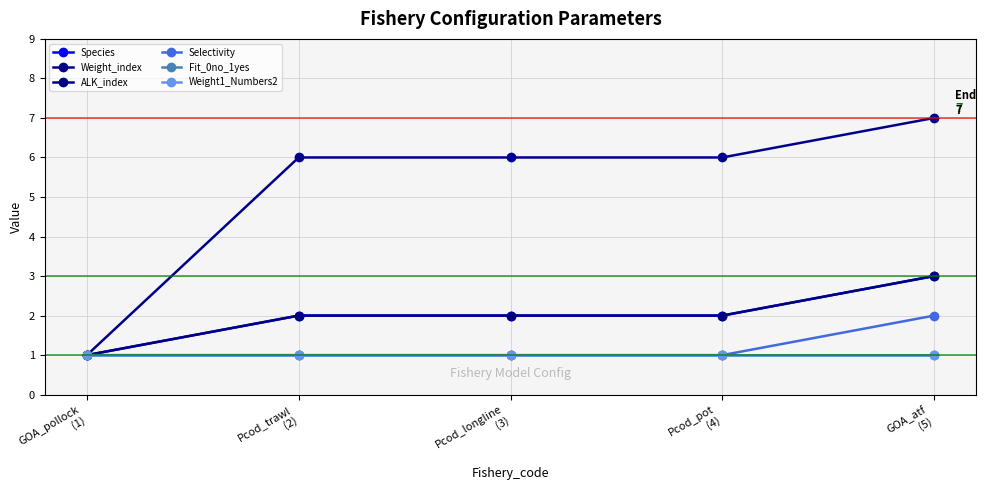

What is the sum of all Fit_0no_1yes values?

5